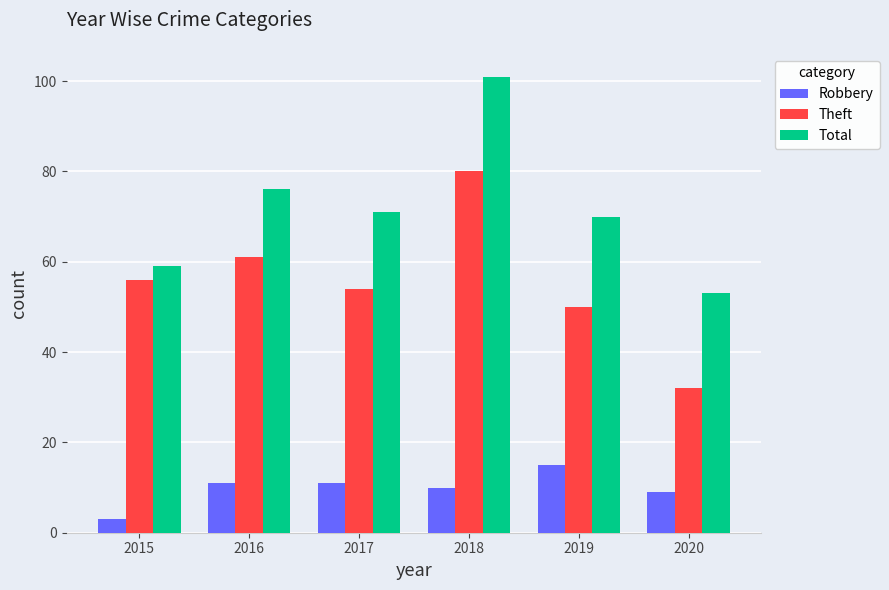

What is the average value of the Theft series?

56